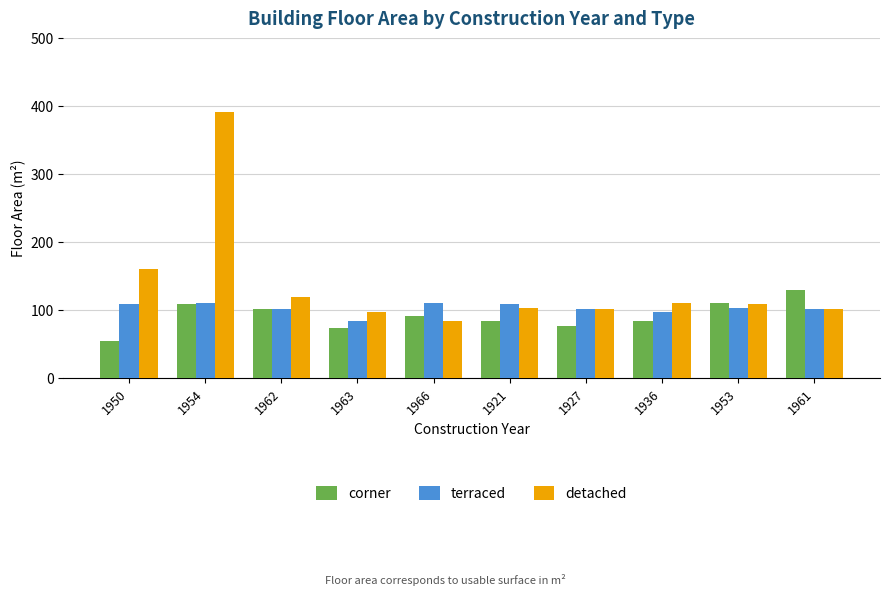

Is it true that corner equals 113 at 1963?

False